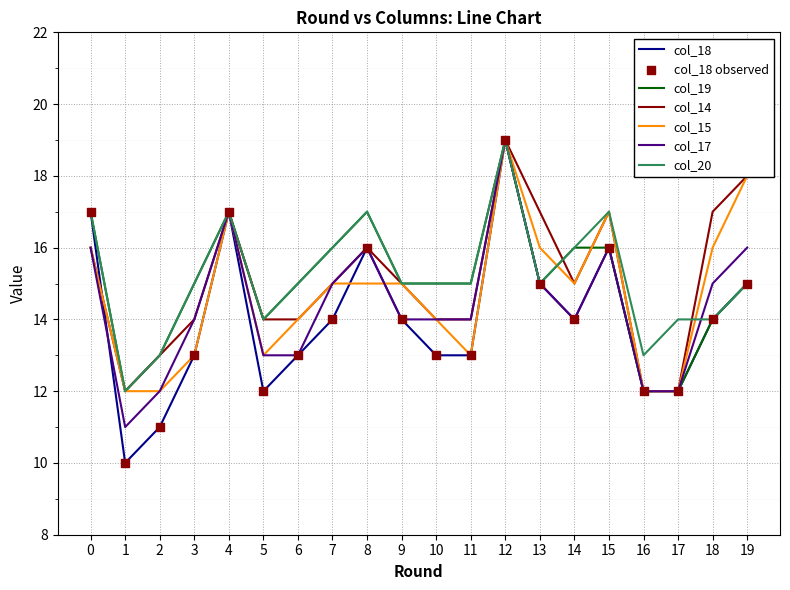

Is the value of col_15 at 5 greater than the value of col_18 at 9?

No